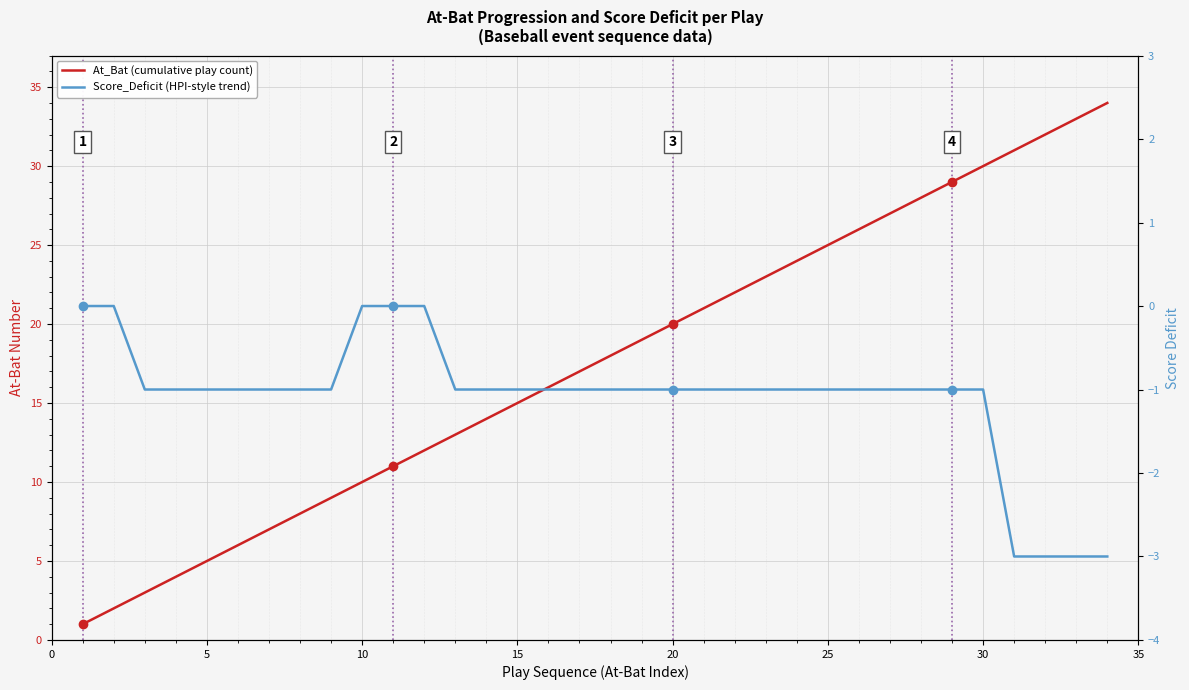

What is the value of the At_Bat (cumulative play count) point at the 8th from the left?

8